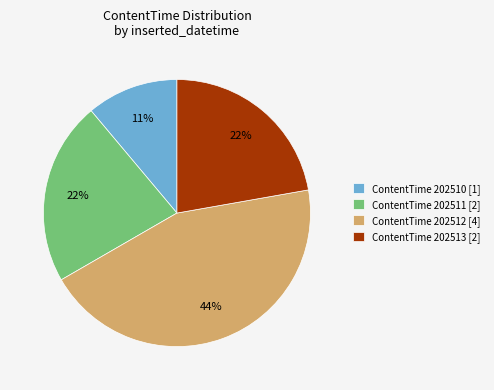

What percentage is the ContentTime 202510 [1] slice, to the nearest percent?

11%